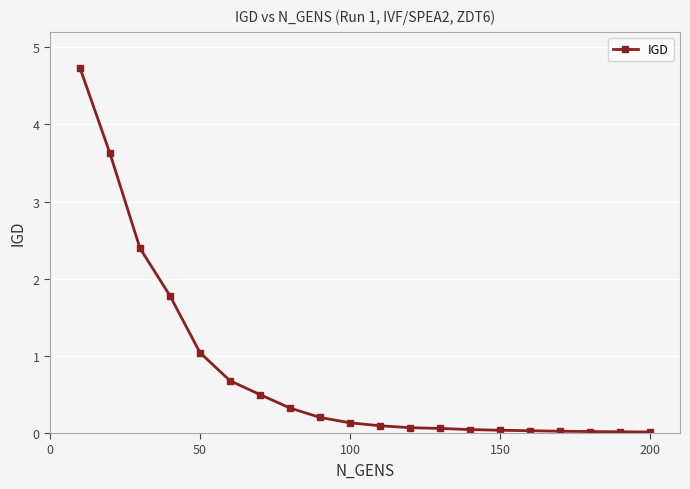

What is the value of the 9th point from the left?

0.2